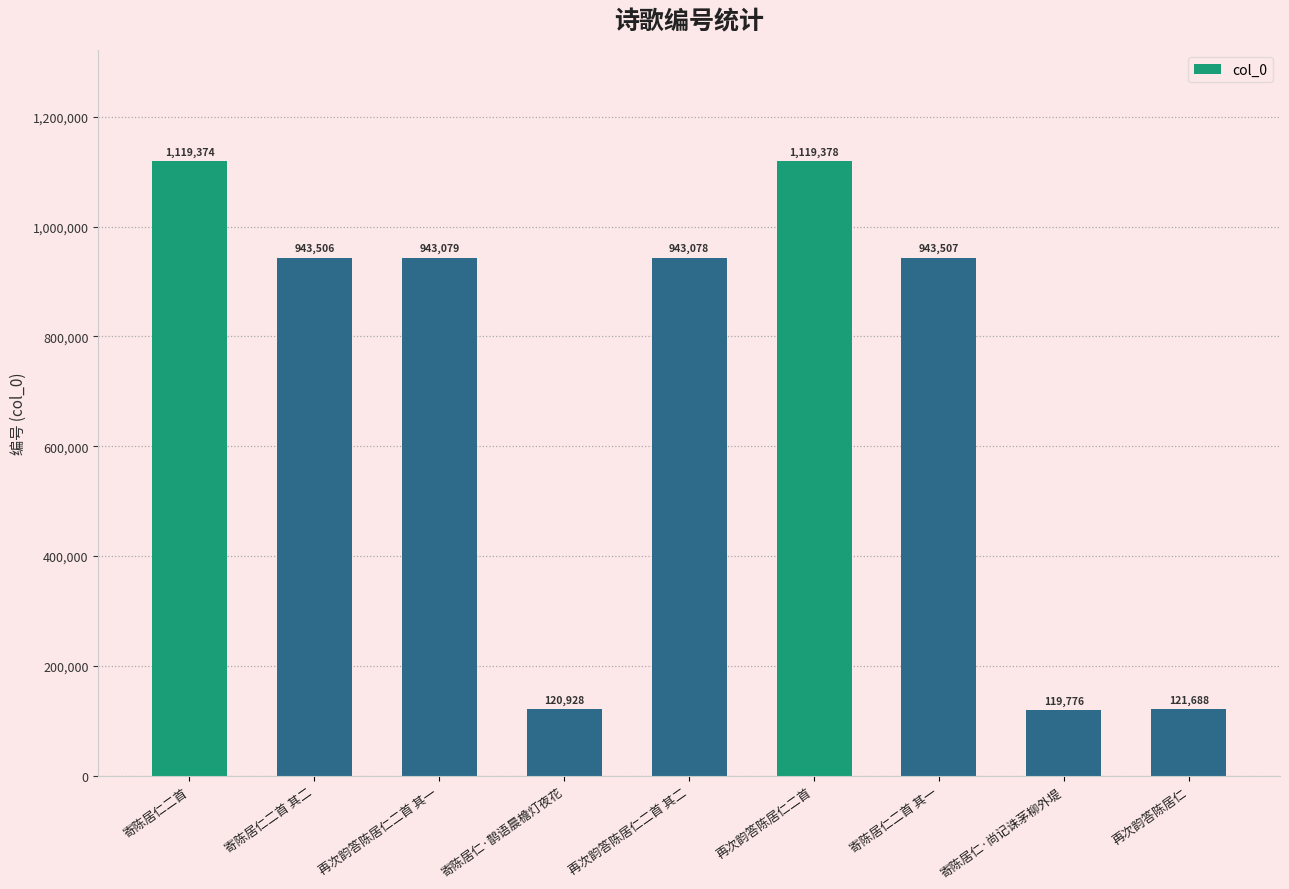

How many bars are there in total?

9